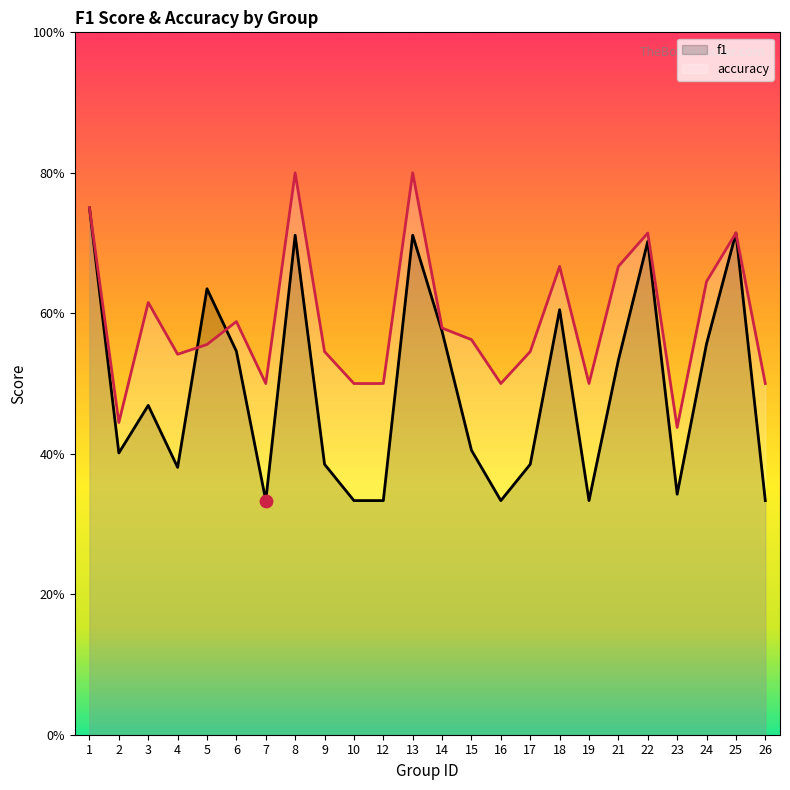

Which series has the largest total across all categories?

accuracy